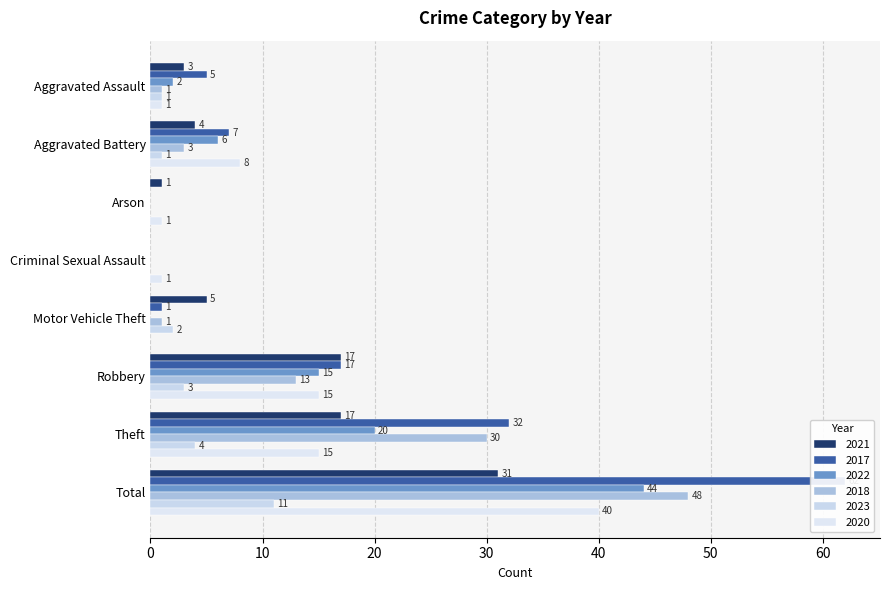

Reading left to right, list all the values displayed in this chart.

2021: Aggravated Assault=3	Aggravated Battery=4	Arson=1	Criminal Sexual Assault=0	Motor Vehicle Theft=5	Robbery=17	Theft=17	Total=31
2017: Aggravated Assault=5	Aggravated Battery=7	Arson=0	Criminal Sexual Assault=0	Motor Vehicle Theft=1	Robbery=17	Theft=32	Total=62
2022: Aggravated Assault=2	Aggravated Battery=6	Arson=0	Criminal Sexual Assault=0	Motor Vehicle Theft=0	Robbery=15	Theft=20	Total=44
2018: Aggravated Assault=1	Aggravated Battery=3	Arson=0	Criminal Sexual Assault=0	Motor Vehicle Theft=1	Robbery=13	Theft=30	Total=48
2023: Aggravated Assault=1	Aggravated Battery=1	Arson=0	Criminal Sexual Assault=0	Motor Vehicle Theft=2	Robbery=3	Theft=4	Total=11
2020: Aggravated Assault=1	Aggravated Battery=8	Arson=1	Criminal Sexual Assault=1	Motor Vehicle Theft=0	Robbery=15	Theft=15	Total=40